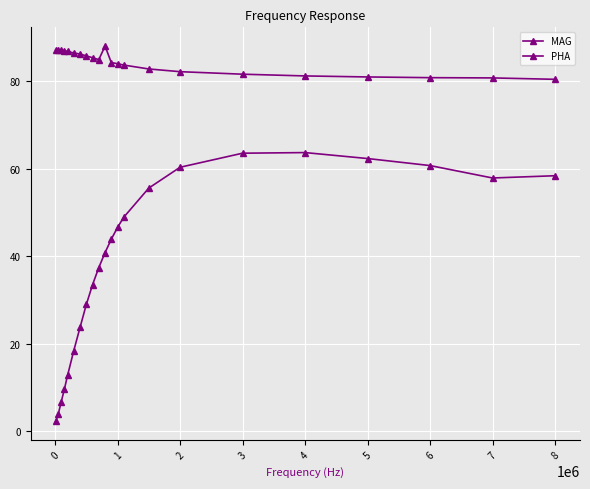

Count the number of data series in this chart.

2